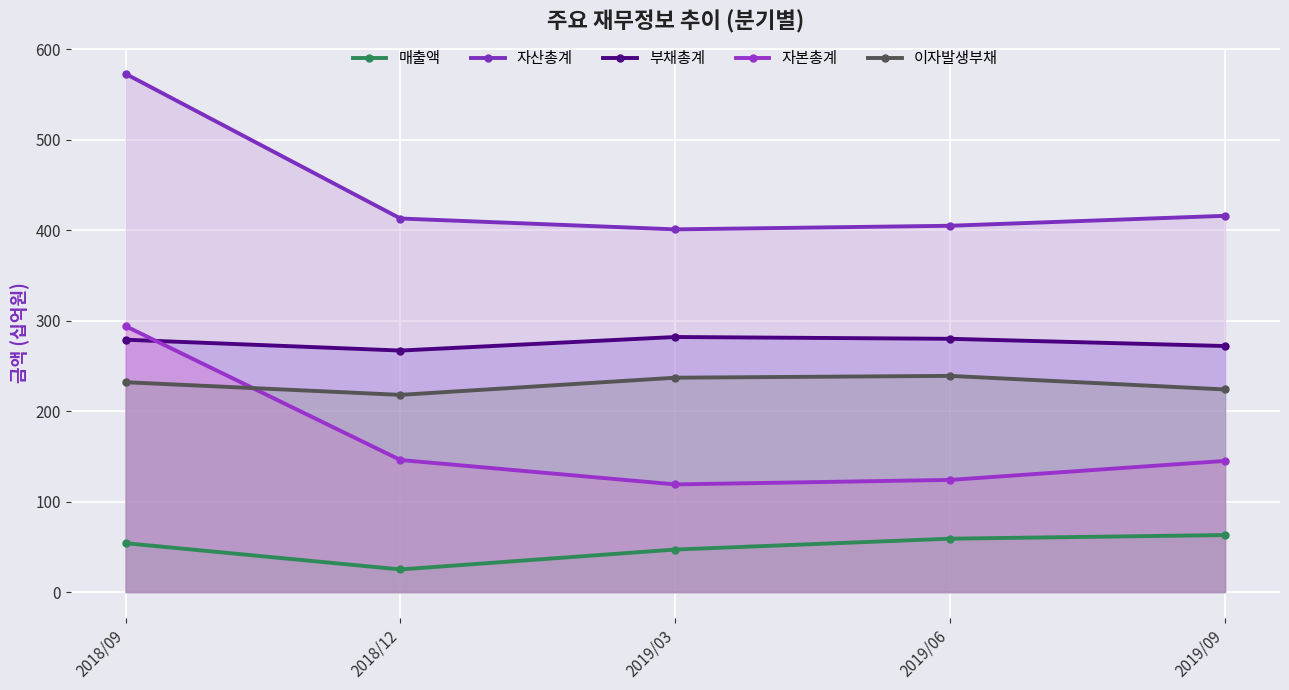

Is it true that 매출액 equals 47 at 2019/03?

True